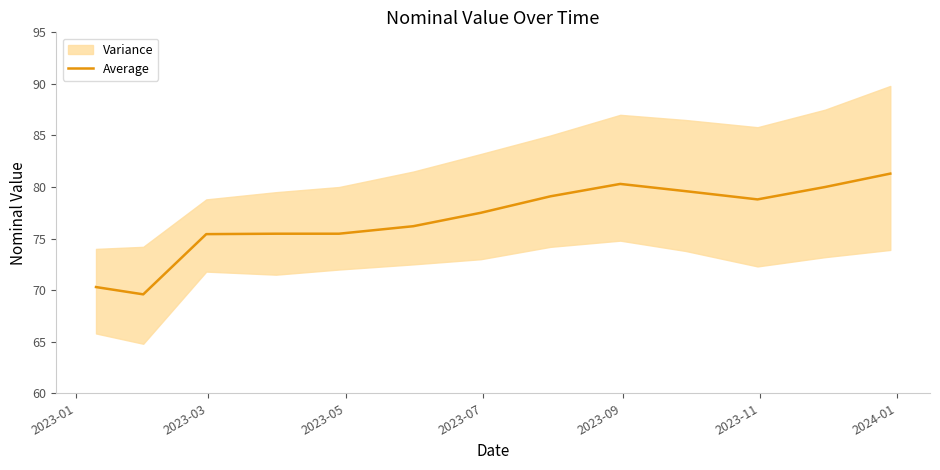

Count the number of categories in the chart.

13